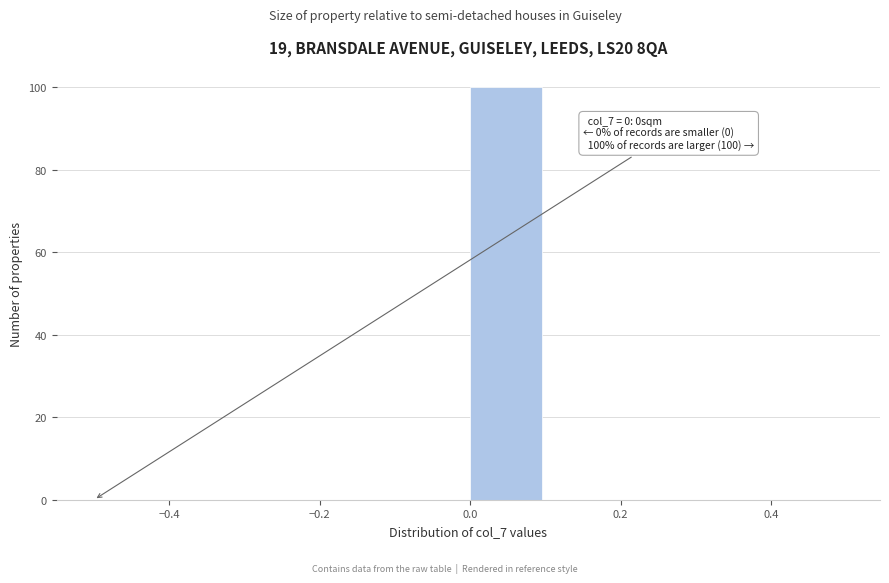

Which range on the x-axis has the tallest bar?

0.0 to 0.1